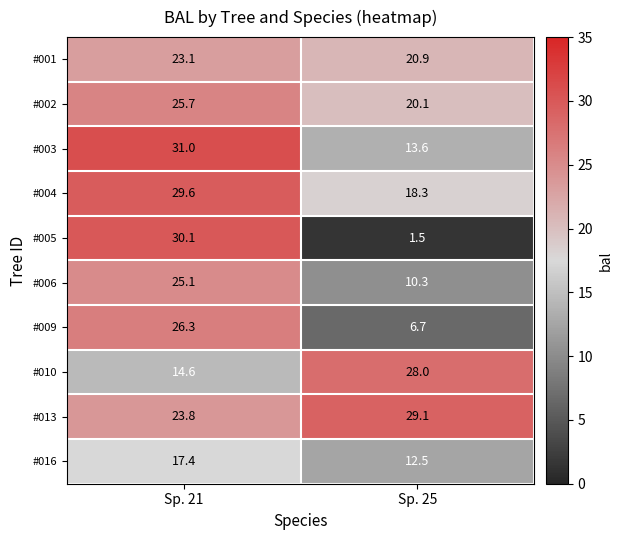

Is it true that #016 equals 17.4 at Sp. 21?

True